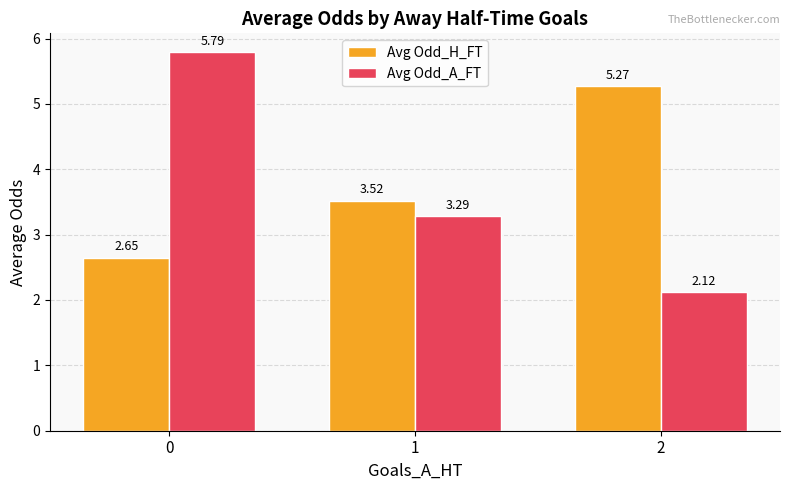

What is the sum of the Avg Odd_A_FT values at 1 and 0?

9.1